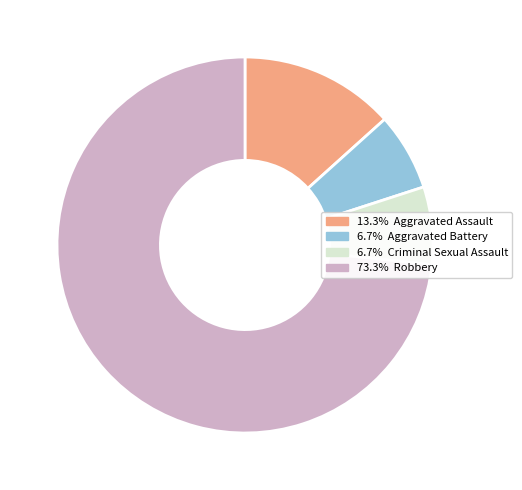

Does any single category account for the majority?

Yes